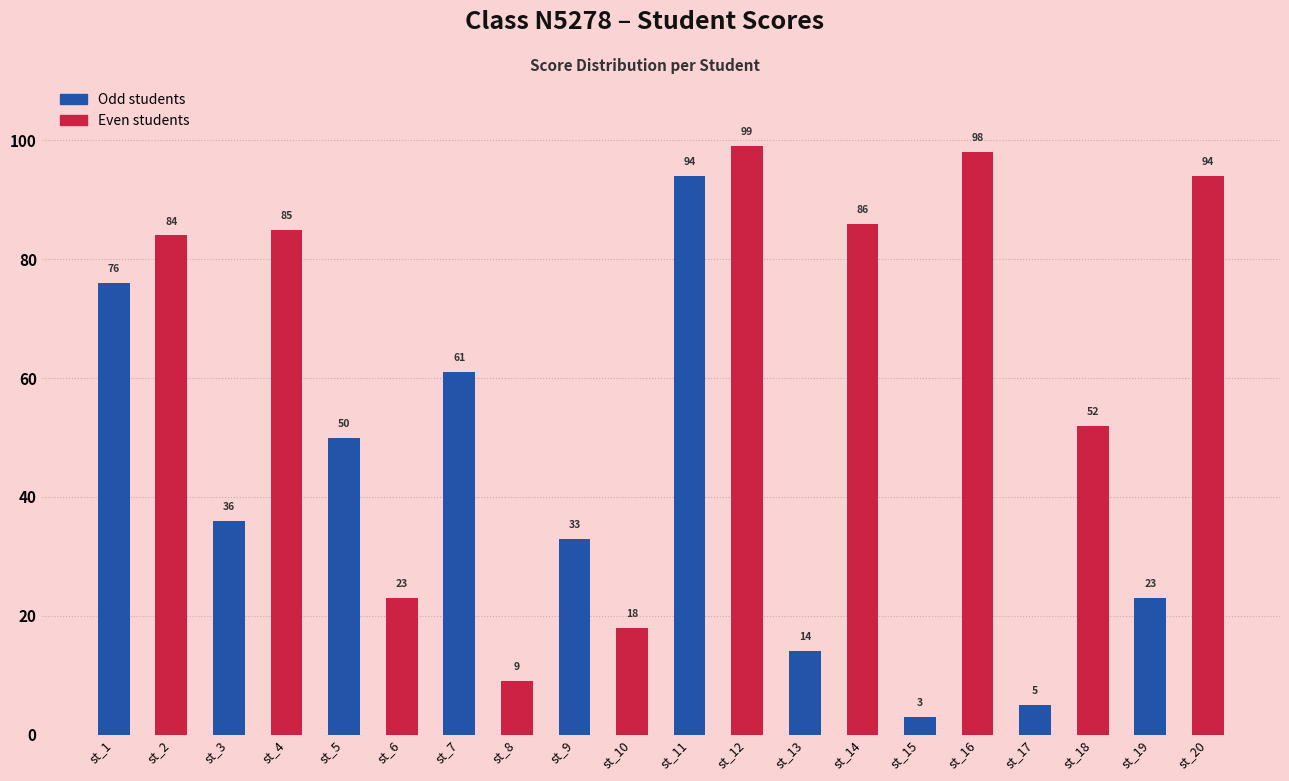

The value at st_14 is 86. True or false?

True